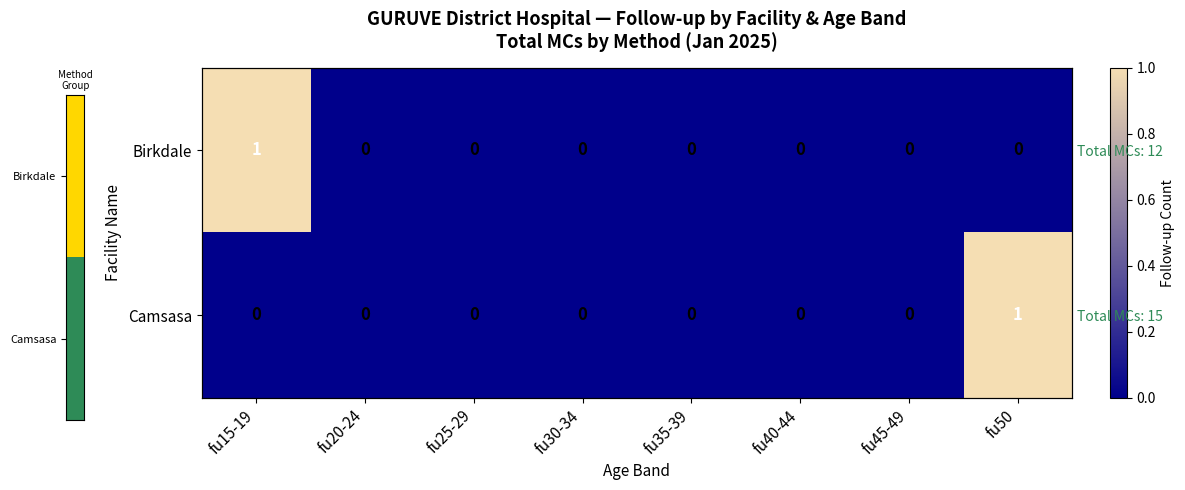

At which category is the sum across all series the highest?

fu15-19